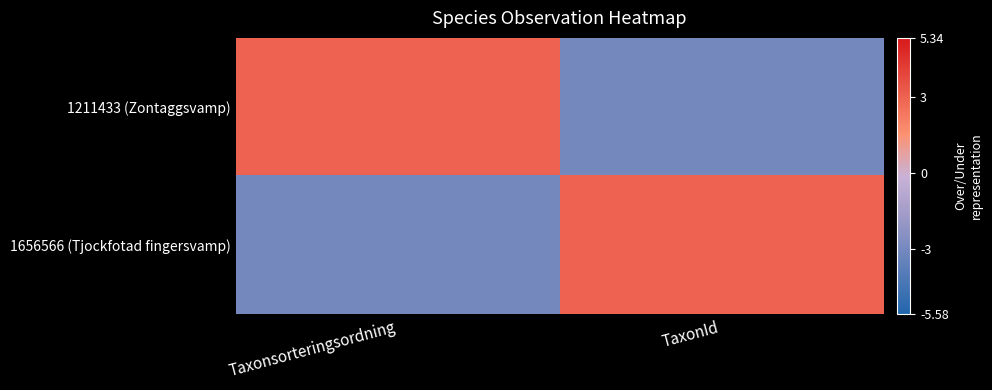

Which series has the largest range (max minus min)?

1211433 (Zontaggsvamp)